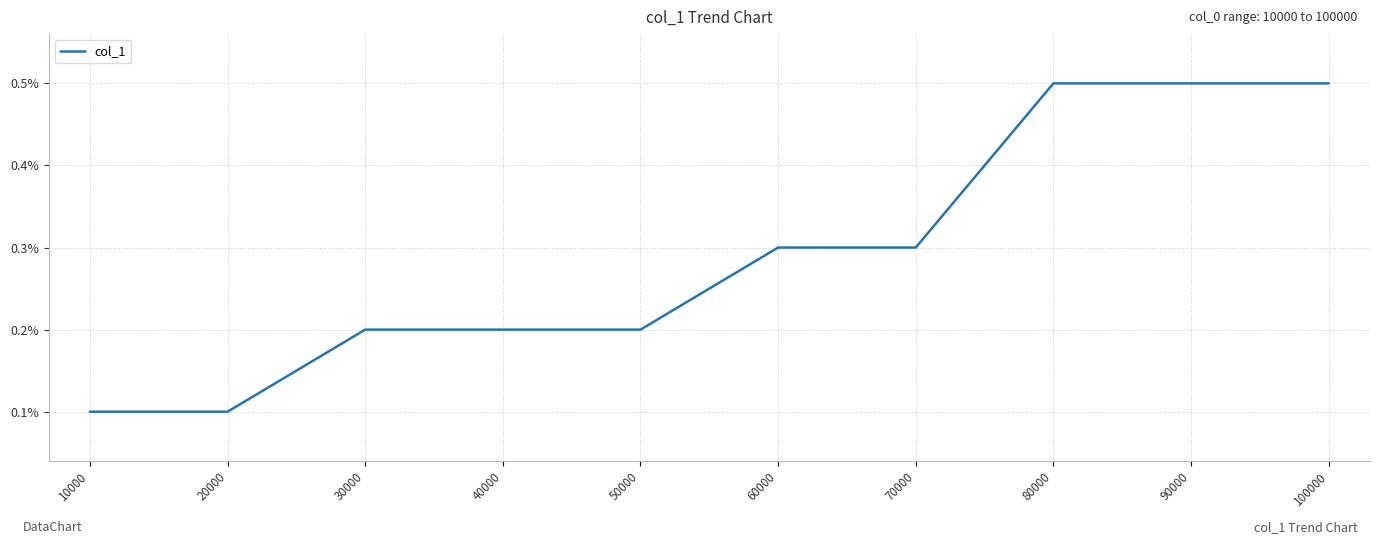

Does the chart display data point markers on the line(s)?

No